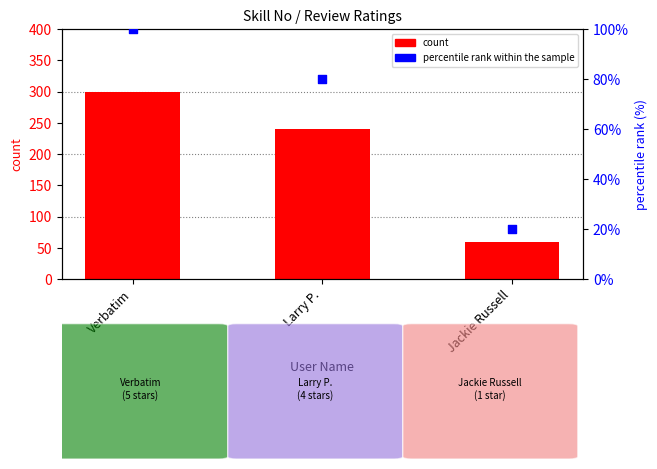

At which category is the sum across all series the highest?

Verbatim